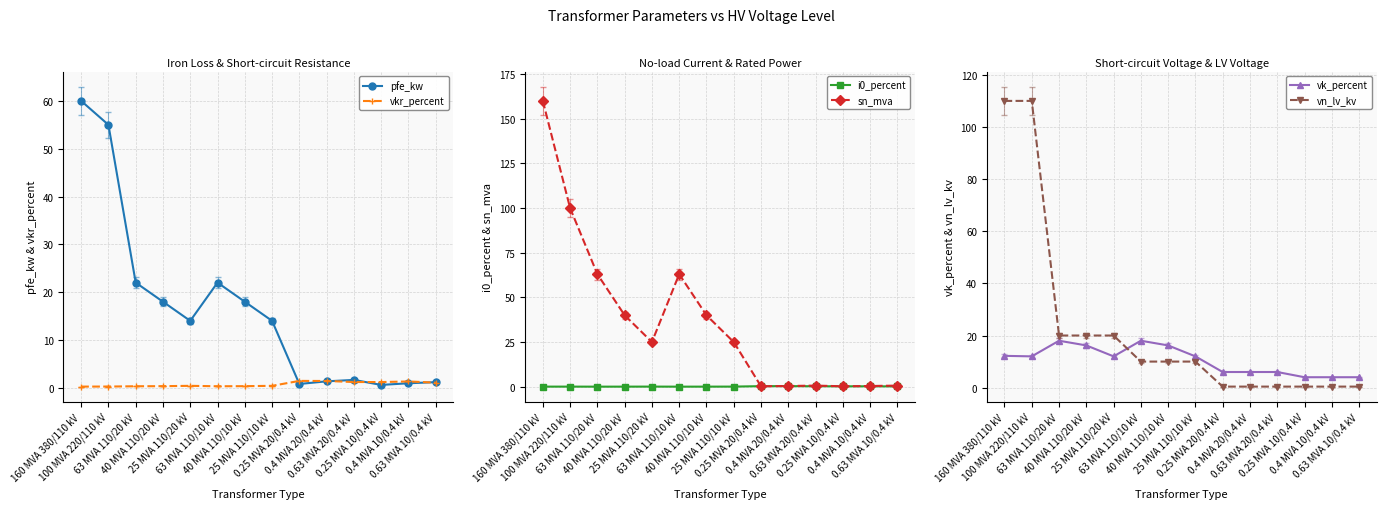

What is the difference between the highest and lowest values at 0.4 MVA 10/0.4 kV?

3.8